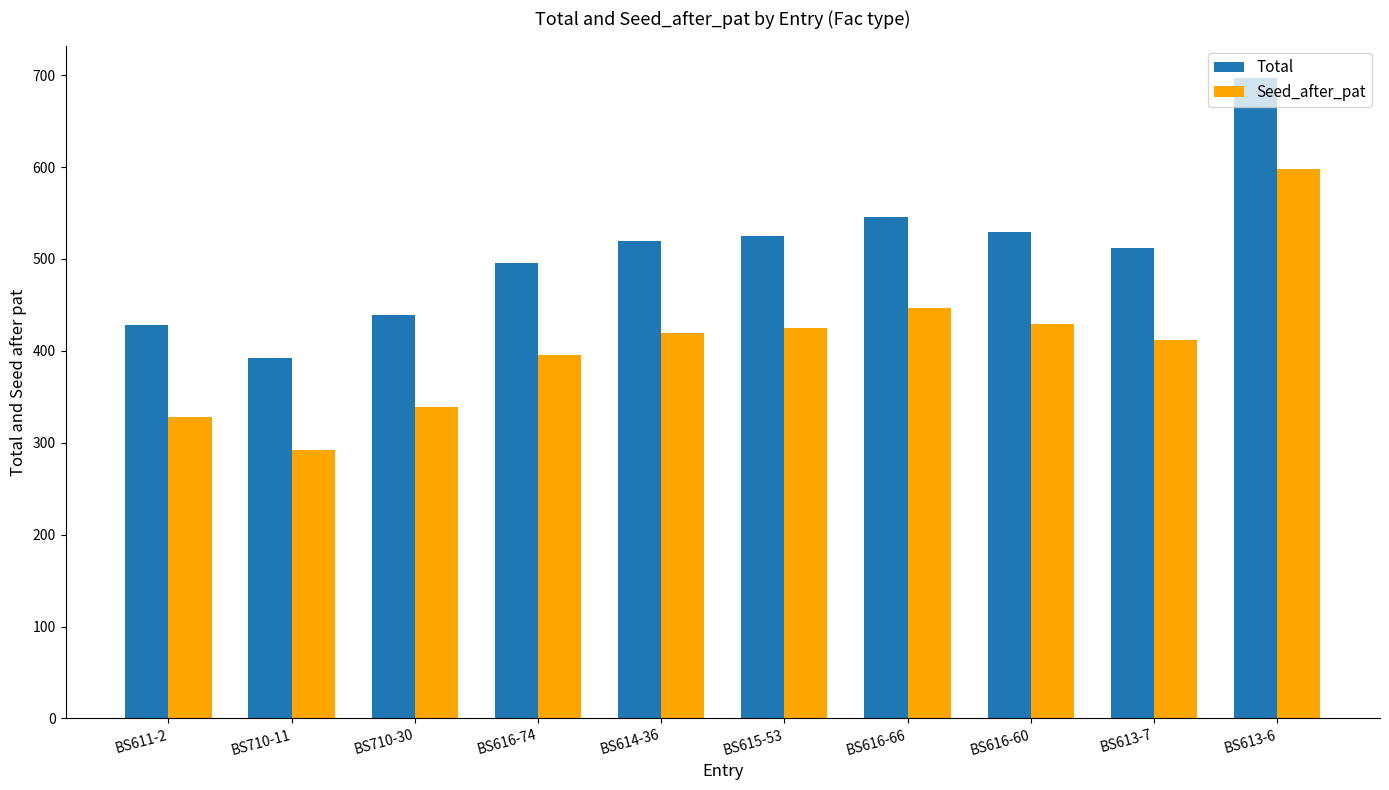

The Total series shows 181.4 at BS615-53. True or false?

False